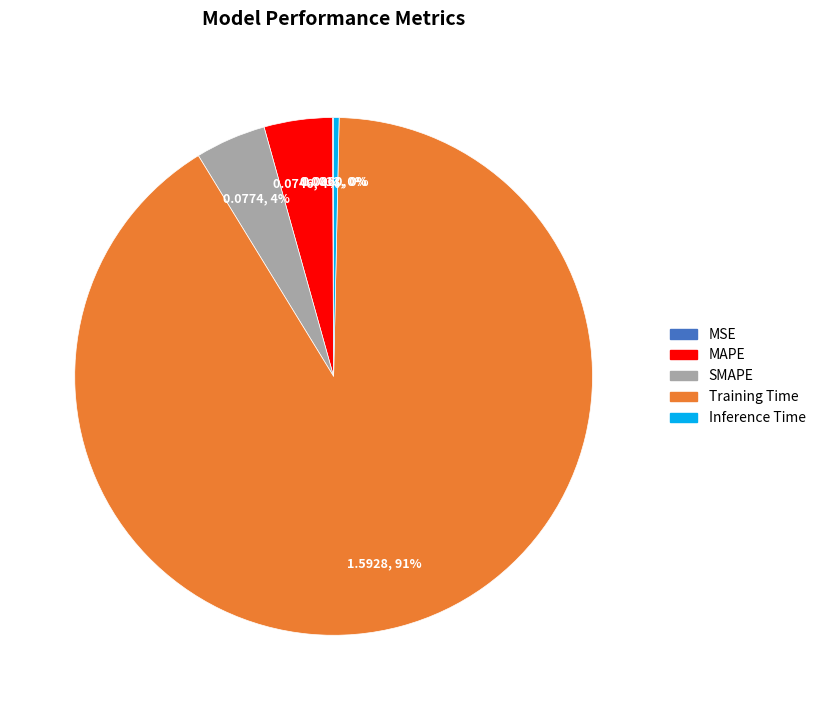

Is it true that SMAPE is 15% of the pie?

False